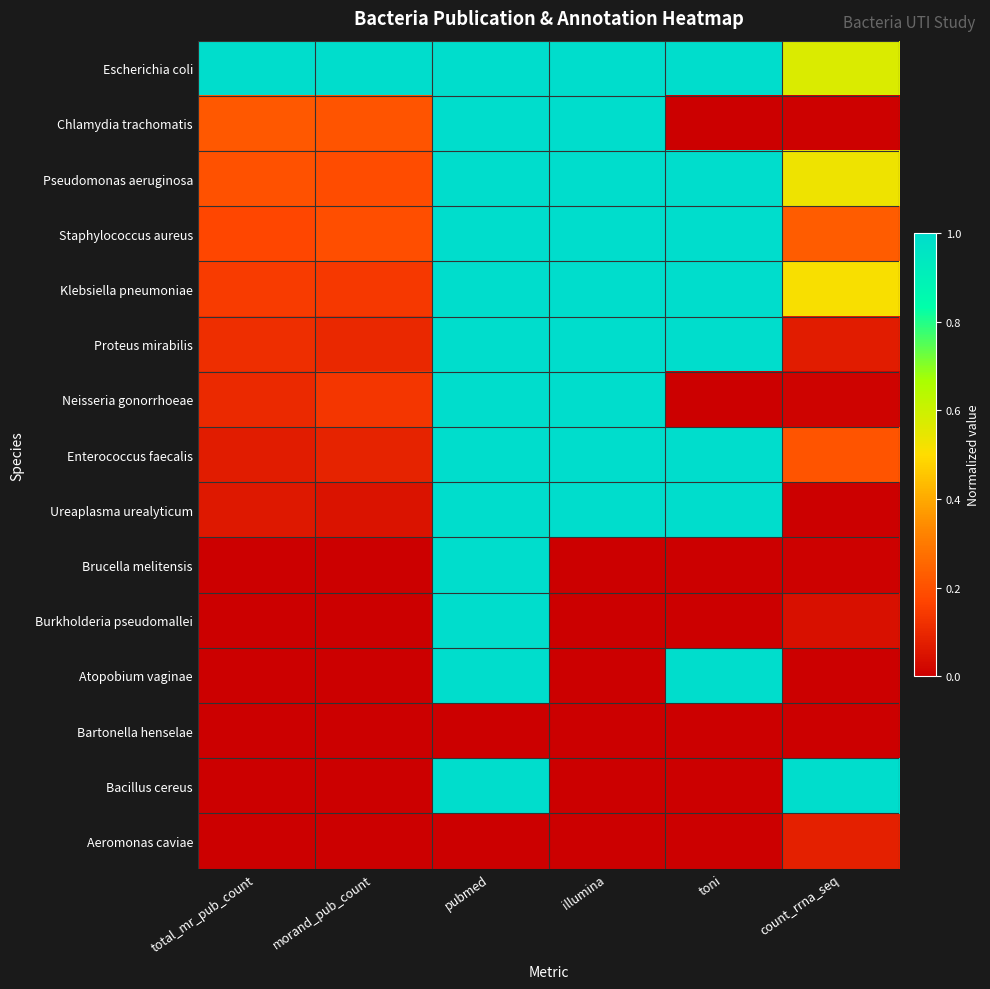

What is the maximum value shown in the chart?

1.0